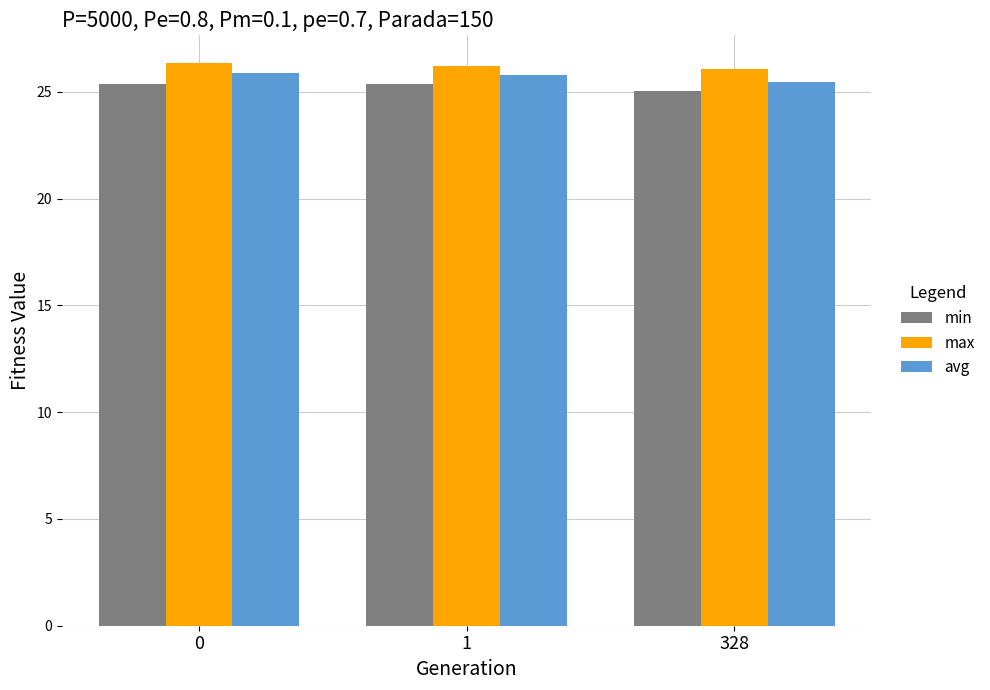

What is the sum of the max values at 0 and 328?

52.4